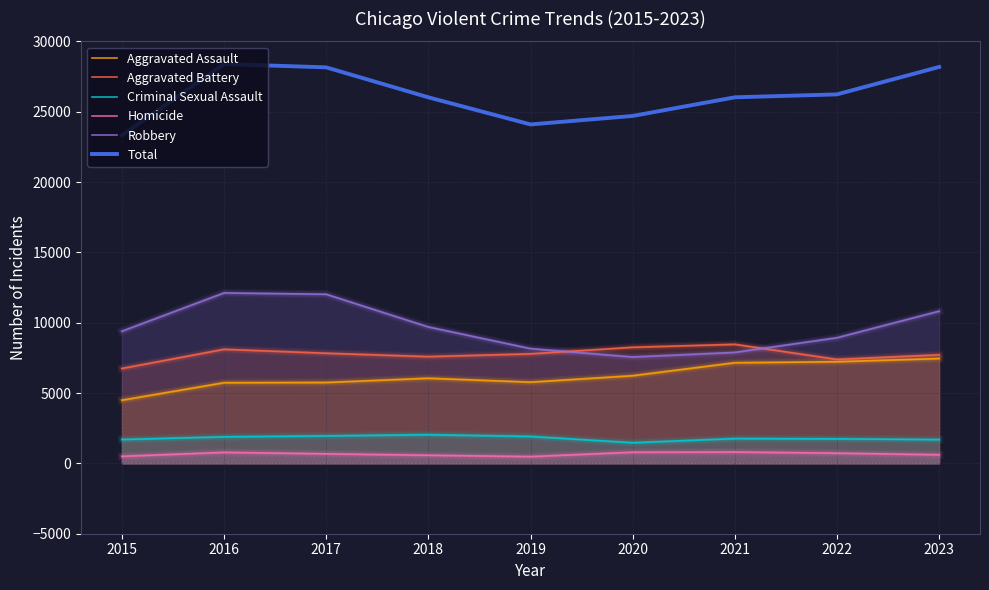

What is the average value of the Total series?

26123.0